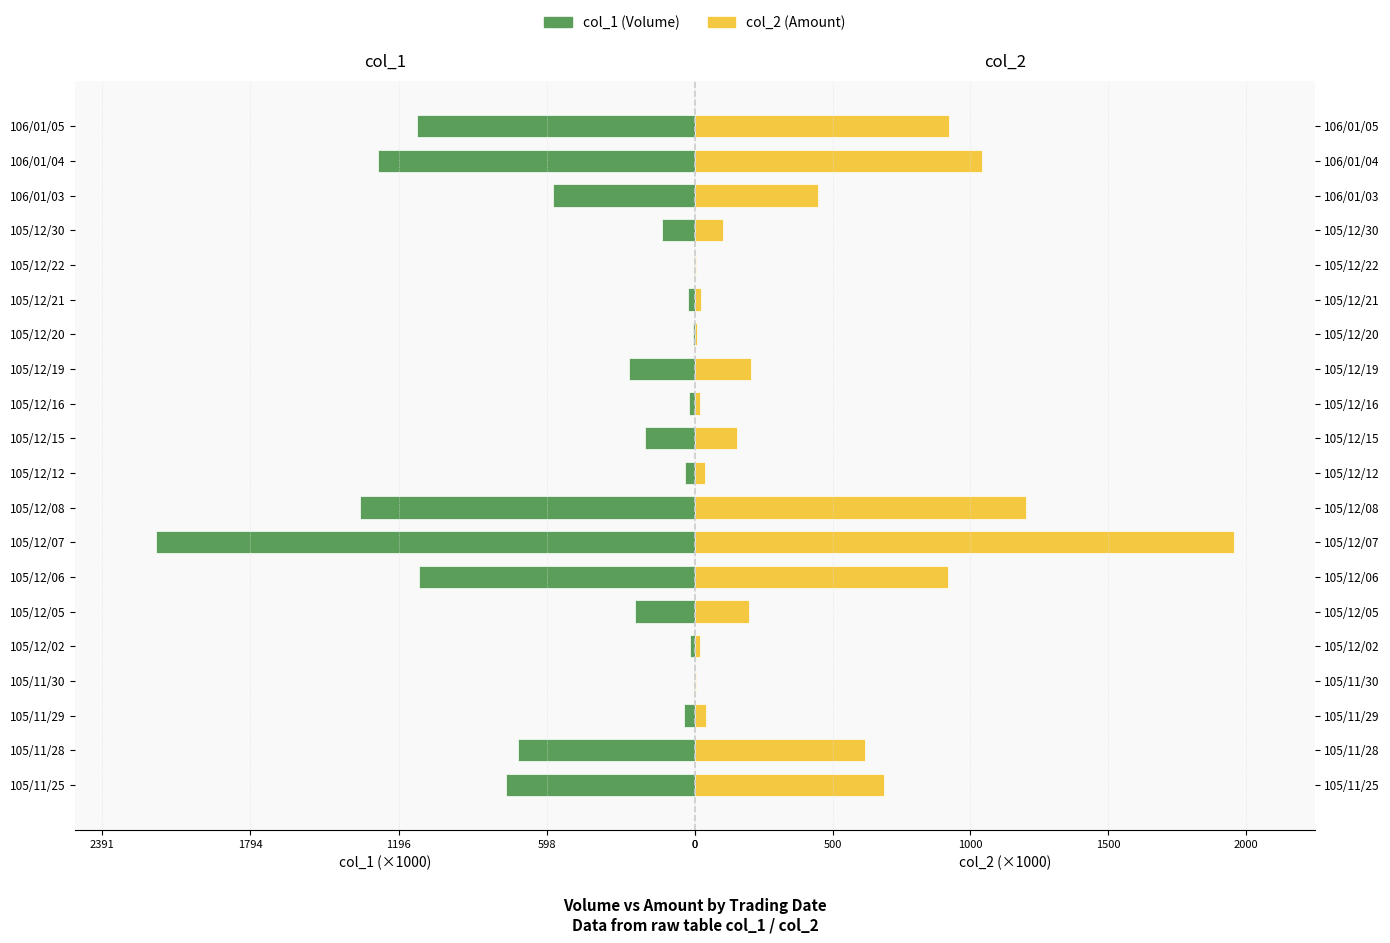

What is the minimum value for col_2?

3.2